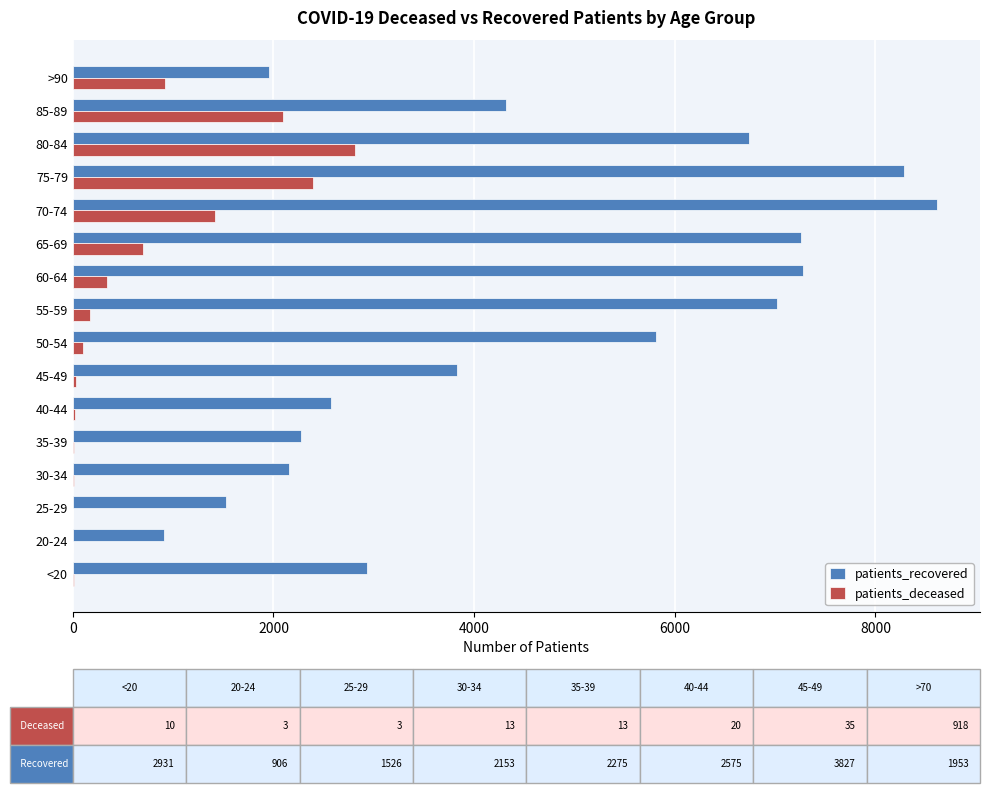

Which series changed the most between <20 and 20-24?

patients_recovered